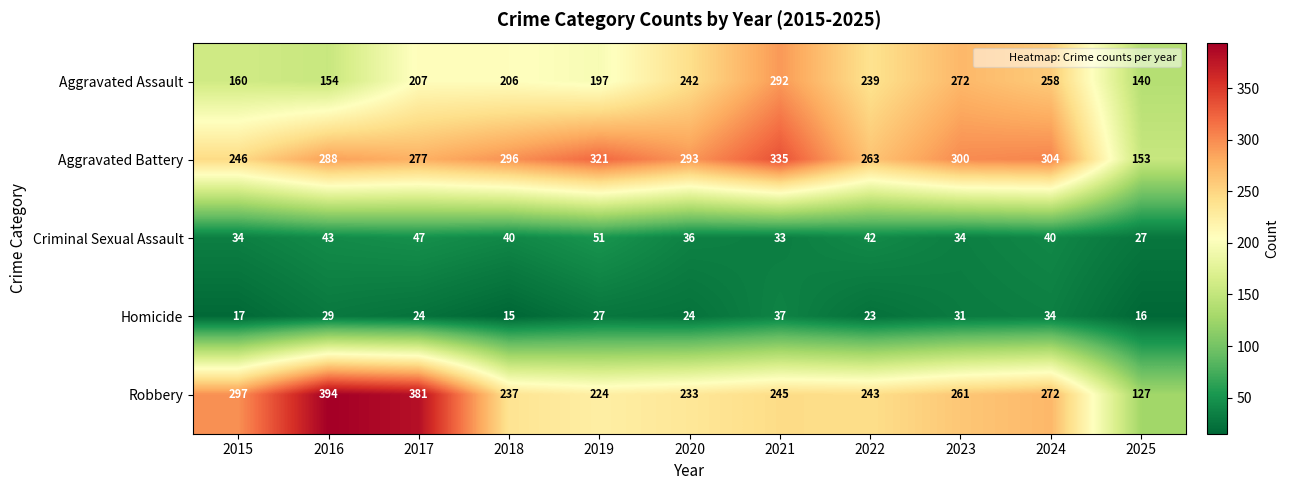

Between 2017 and 2022, which series saw the biggest shift?

Robbery